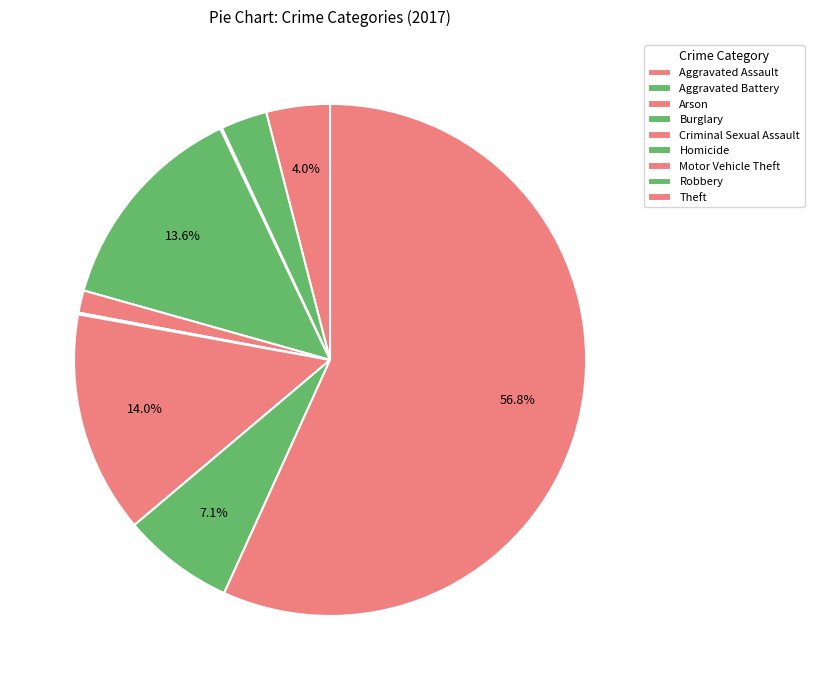

What is the change in value from Arson to Burglary?

+124